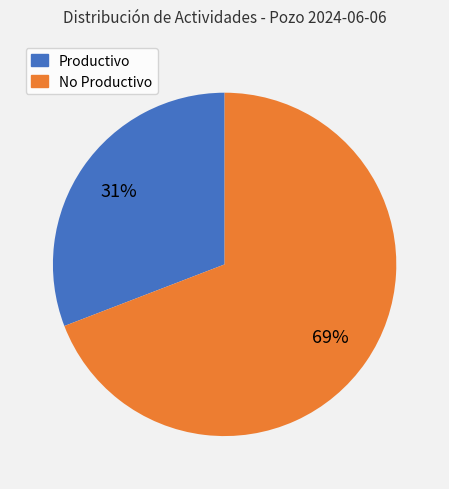

To the nearest percent, what is the difference between the largest and smallest slice percentages?

38%